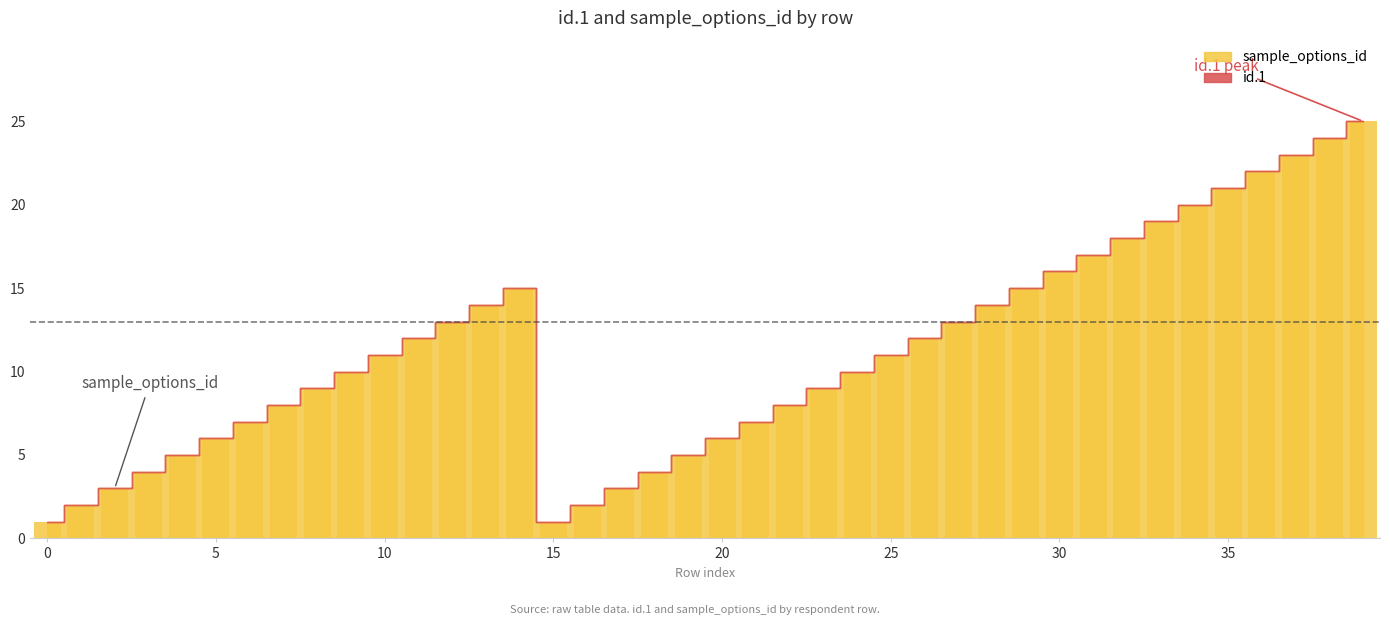

How many series are shown in this chart?

1